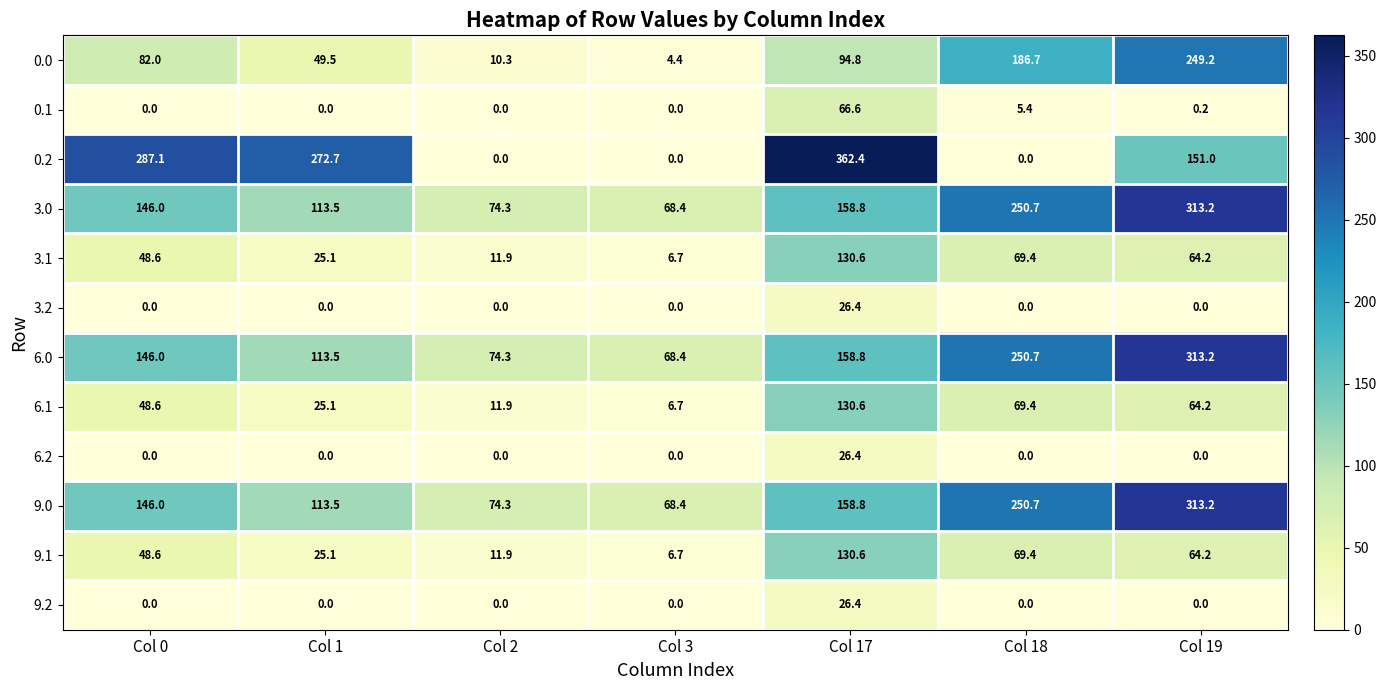

What is the difference between the second highest and second lowest values in the 0.0 series?

176.4